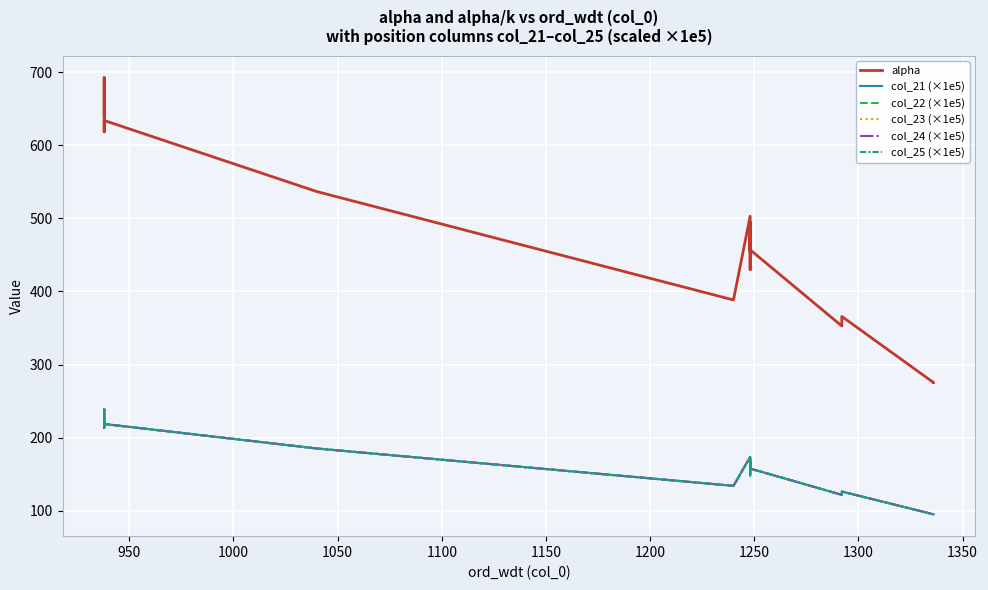

Rank the series by their maximum value, from lowest to highest.

col_21 (×1e5), col_22 (×1e5), col_23 (×1e5), col_24 (×1e5), col_25 (×1e5), alpha